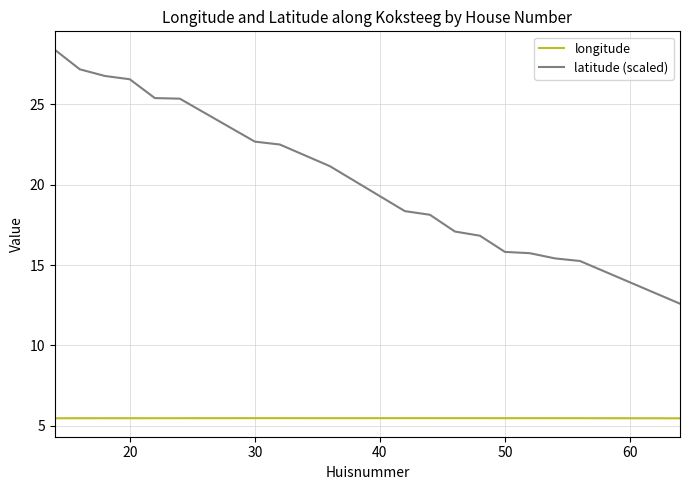

What is the minimum value for latitude (scaled)?

12.6